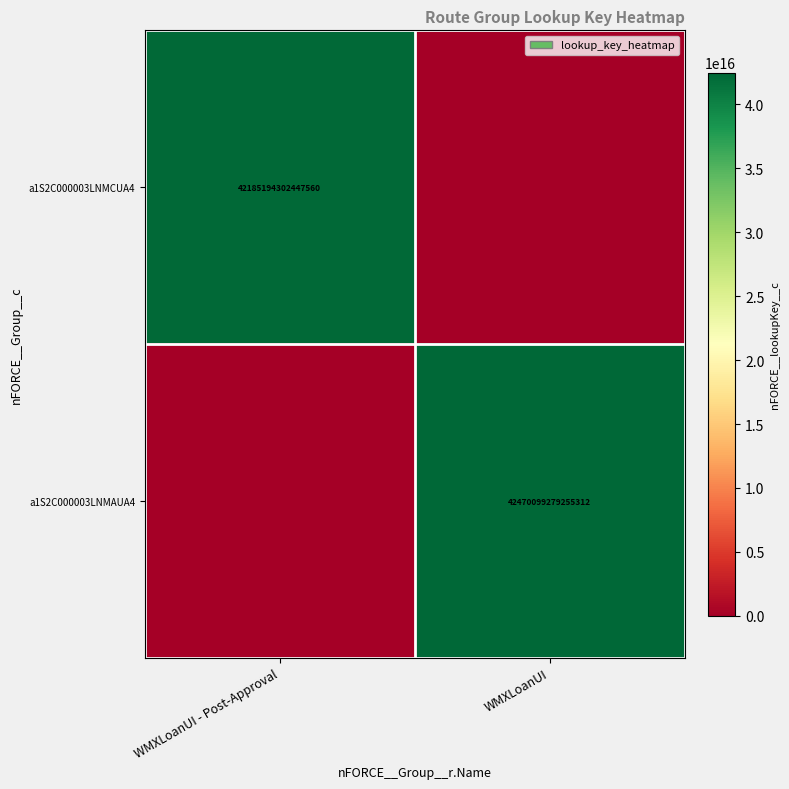

True or false: a1S2C000003LNMCUA4 has a value of 57005729229863472 at WMXLoanUI - Post-Approval.

False